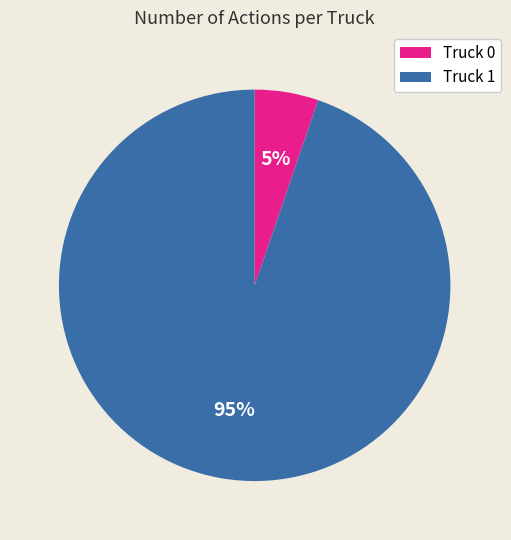

True or false: Truck 0 accounts for 16% of the total.

False